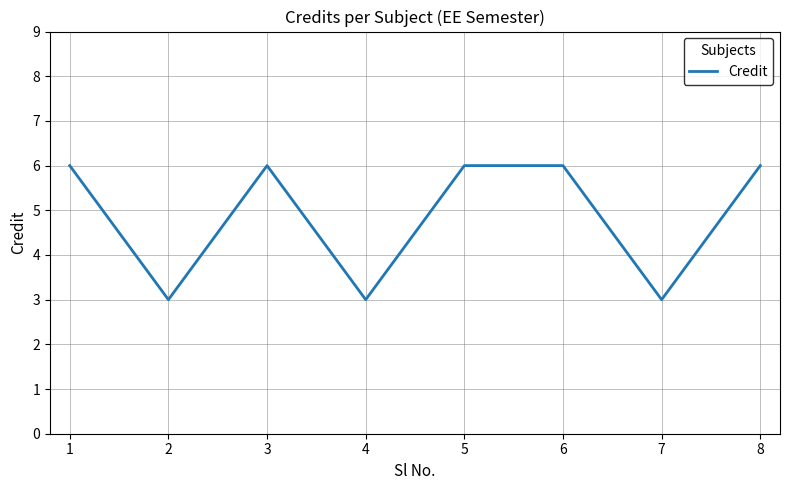

Is this an area chart (filled region under the line)?

No